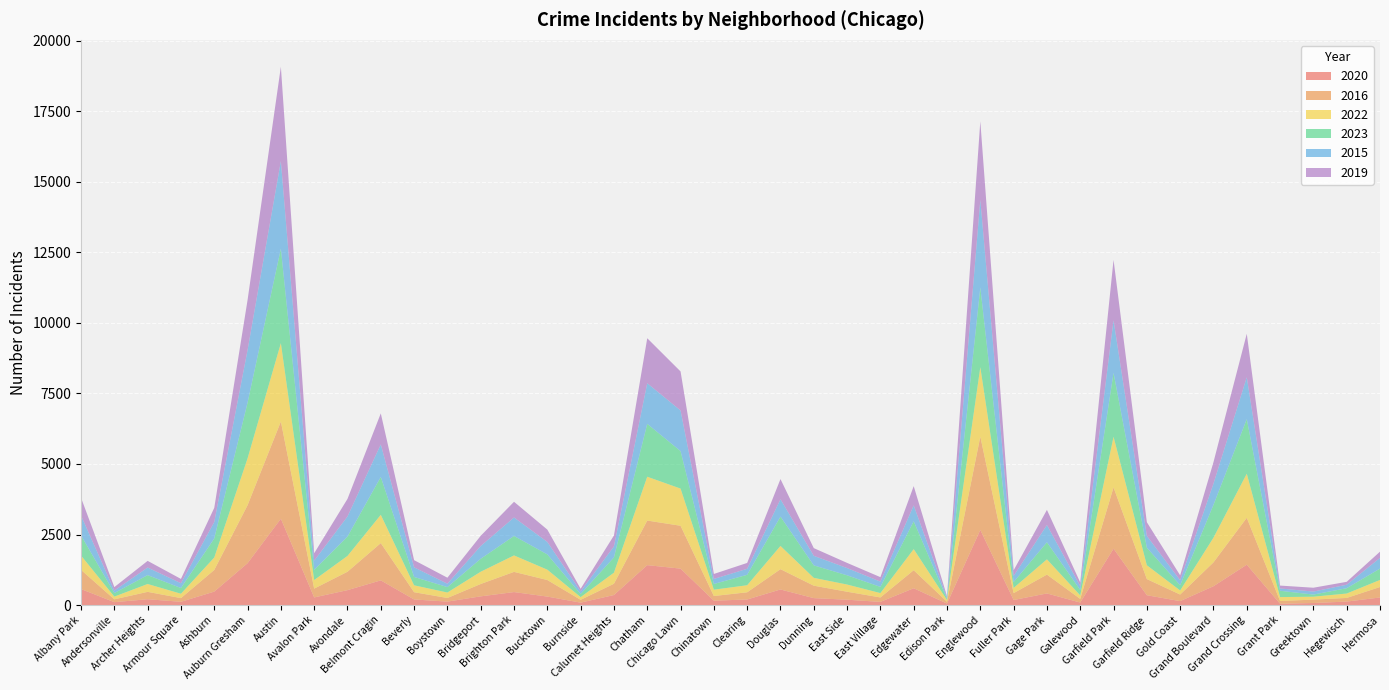

Reading left to right, transcribe all the data shown in this chart.

2020: Albany Park=567	Andersonville=102	Archer Heights=206	Armour Square=115	Ashburn=476	Auburn Gresham=1483	Austin=3059	Avalon Park=270	Avondale=528	Belmont Cragin=874	Beverly=198	Boystown=122	Bridgeport=308	Brighton Park=460	Bucktown=300	Burnside=85	Calumet Heights=355	Chatham=1414	Chicago Lawn=1291	Chinatown=155	Clearing=197	Douglas=552	Dunning=245	East Side=189	East Village=112	Edgewater=595	Edison Park=52	Englewood=2663	Fuller Park=178	Gage Park=411	Galewood=89	Garfield Park=1998	Garfield Ridge=348	Gold Coast=139	Grand Boulevard=667	Grand Crossing=1430	Grant Park=46	Greektown=72	Hegewisch=123	Hermosa=268
2016: Albany Park=679	Andersonville=101	Archer Heights=261	Armour Square=131	Ashburn=767	Auburn Gresham=2055	Austin=3444	Avalon Park=312	Avondale=652	Belmont Cragin=1321	Beverly=257	Boystown=128	Bridgeport=438	Brighton Park=715	Bucktown=587	Burnside=100	Calumet Heights=400	Chatham=1580	Chicago Lawn=1519	Chinatown=165	Clearing=255	Douglas=719	Dunning=441	East Side=283	East Village=157	Edgewater=639	Edison Park=65	Englewood=3305	Fuller Park=244	Gage Park=668	Galewood=129	Garfield Park=2172	Garfield Ridge=572	Gold Coast=233	Grand Boulevard=845	Grand Crossing=1662	Grant Park=97	Greektown=121	Hegewisch=129	Hermosa=371
2022: Albany Park=508	Andersonville=96	Archer Heights=279	Armour Square=155	Ashburn=442	Auburn Gresham=1660	Austin=2780	Avalon Park=304	Avondale=561	Belmont Cragin=1003	Beverly=244	Boystown=194	Bridgeport=435	Brighton Park=584	Bucktown=367	Burnside=96	Calumet Heights=392	Chatham=1554	Chicago Lawn=1318	Chinatown=225	Clearing=250	Douglas=824	Dunning=278	East Side=255	East Village=155	Edgewater=748	Edison Park=60	Englewood=2463	Fuller Park=185	Gage Park=541	Galewood=124	Garfield Park=1794	Garfield Ridge=490	Gold Coast=145	Grand Boulevard=876	Grand Crossing=1563	Grant Park=139	Greektown=103	Hegewisch=156	Hermosa=251
2023: Albany Park=715	Andersonville=126	Archer Heights=315	Armour Square=203	Ashburn=676	Auburn Gresham=1975	Austin=3351	Avalon Park=362	Avondale=687	Belmont Cragin=1341	Beverly=297	Boystown=192	Bridgeport=459	Brighton Park=690	Bucktown=541	Burnside=109	Calumet Heights=542	Chatham=1874	Chicago Lawn=1329	Chinatown=202	Clearing=370	Douglas=1040	Dunning=442	East Side=327	East Village=220	Edgewater=986	Edison Park=40	Englewood=2828	Fuller Park=208	Gage Park=606	Galewood=192	Garfield Park=2265	Garfield Ridge=623	Gold Coast=185	Grand Boulevard=1163	Grand Crossing=1935	Grant Park=224	Greektown=75	Hegewisch=189	Hermosa=402
2015: Albany Park=704	Andersonville=87	Archer Heights=269	Armour Square=169	Ashburn=582	Auburn Gresham=1862	Austin=3102	Avalon Park=324	Avondale=711	Belmont Cragin=1155	Beverly=341	Boystown=120	Bridgeport=453	Brighton Park=655	Bucktown=442	Burnside=95	Calumet Heights=390	Chatham=1440	Chicago Lawn=1440	Chinatown=179	Clearing=213	Douglas=614	Dunning=339	East Side=257	East Village=186	Edgewater=564	Edison Park=49	Englewood=3104	Fuller Park=217	Gage Park=610	Galewood=138	Garfield Park=1865	Garfield Ridge=418	Gold Coast=176	Grand Boulevard=752	Grand Crossing=1484	Grant Park=82	Greektown=107	Hegewisch=123	Hermosa=379
2019: Albany Park=630	Andersonville=124	Archer Heights=236	Armour Square=153	Ashburn=502	Auburn Gresham=1775	Austin=3343	Avalon Park=264	Avondale=623	Belmont Cragin=1099	Beverly=254	Boystown=213	Bridgeport=361	Brighton Park=556	Bucktown=437	Burnside=92	Calumet Heights=387	Chatham=1595	Chicago Lawn=1383	Chinatown=176	Clearing=208	Douglas=716	Dunning=273	East Side=183	East Village=159	Edgewater=683	Edison Park=46	Englewood=2784	Fuller Park=200	Gage Park=537	Galewood=129	Garfield Park=2140	Garfield Ridge=485	Gold Coast=175	Grand Boulevard=760	Grand Crossing=1541	Grant Park=102	Greektown=136	Hegewisch=103	Hermosa=221